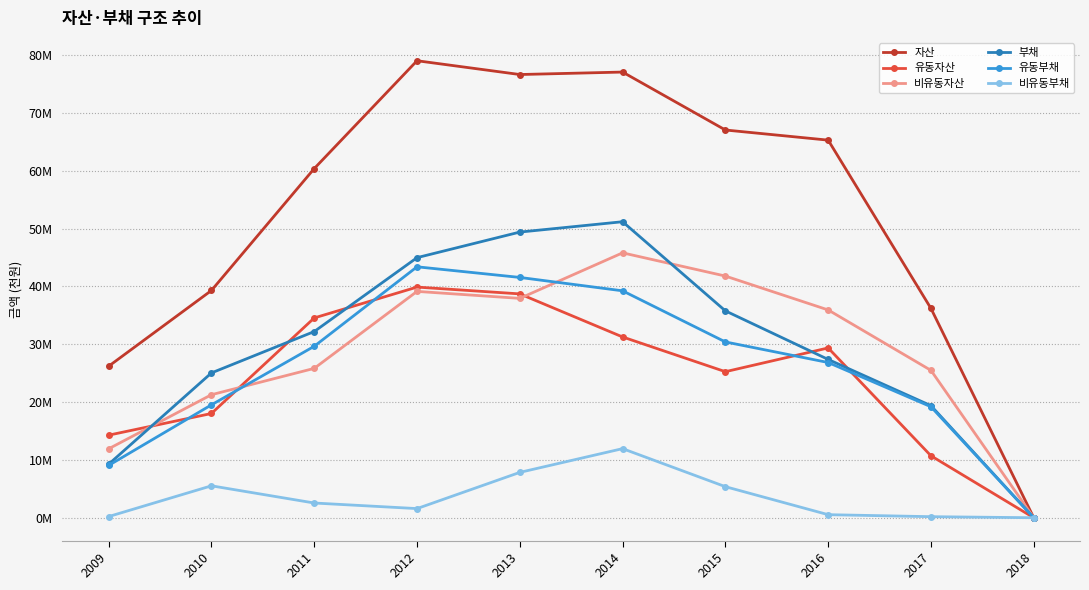

What is the total value across all series at 2010?

128648794